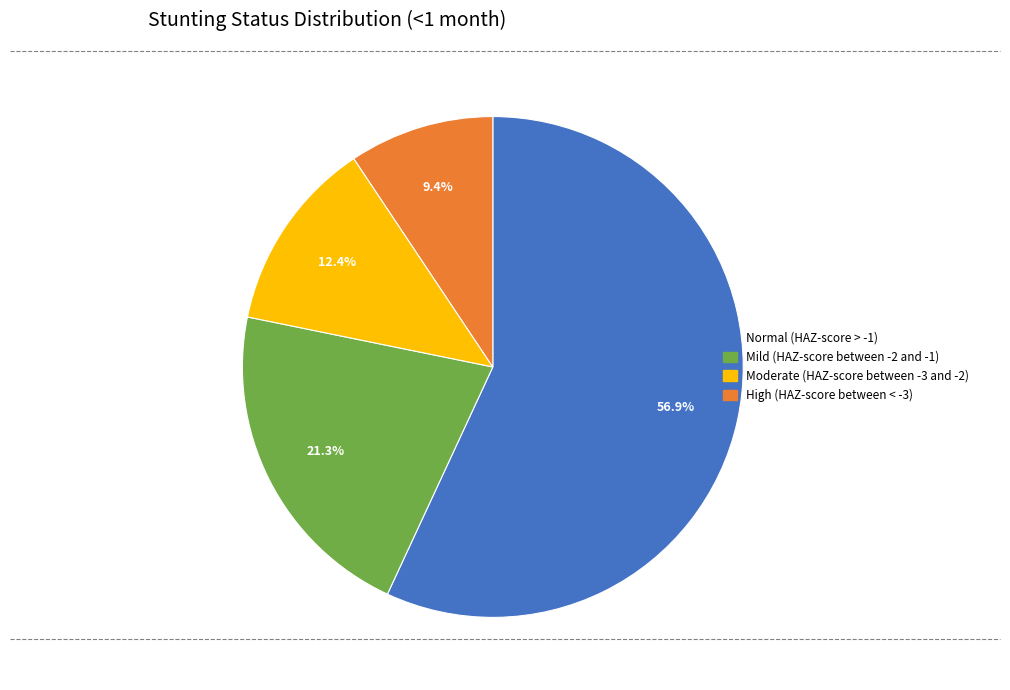

Which category has the biggest portion of the pie?

Normal (HAZ-score > -1)